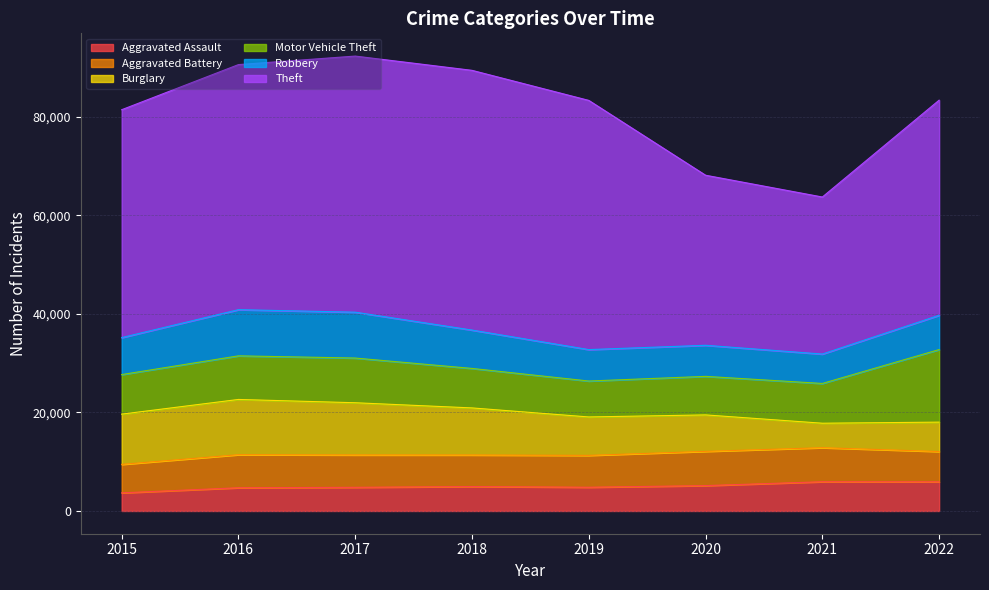

True or false: Aggravated Battery and Theft intersect in this chart.

False